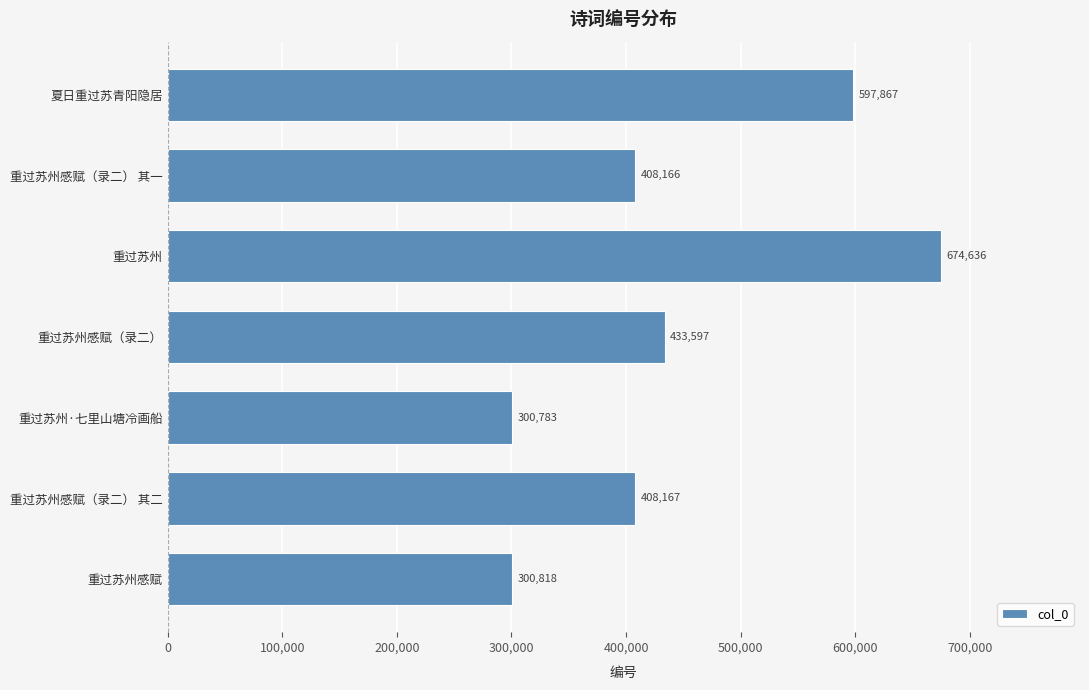

Reading bottom to top, transcribe all the data shown in this chart.

300818	408167	300783	433597	674636	408166	597867